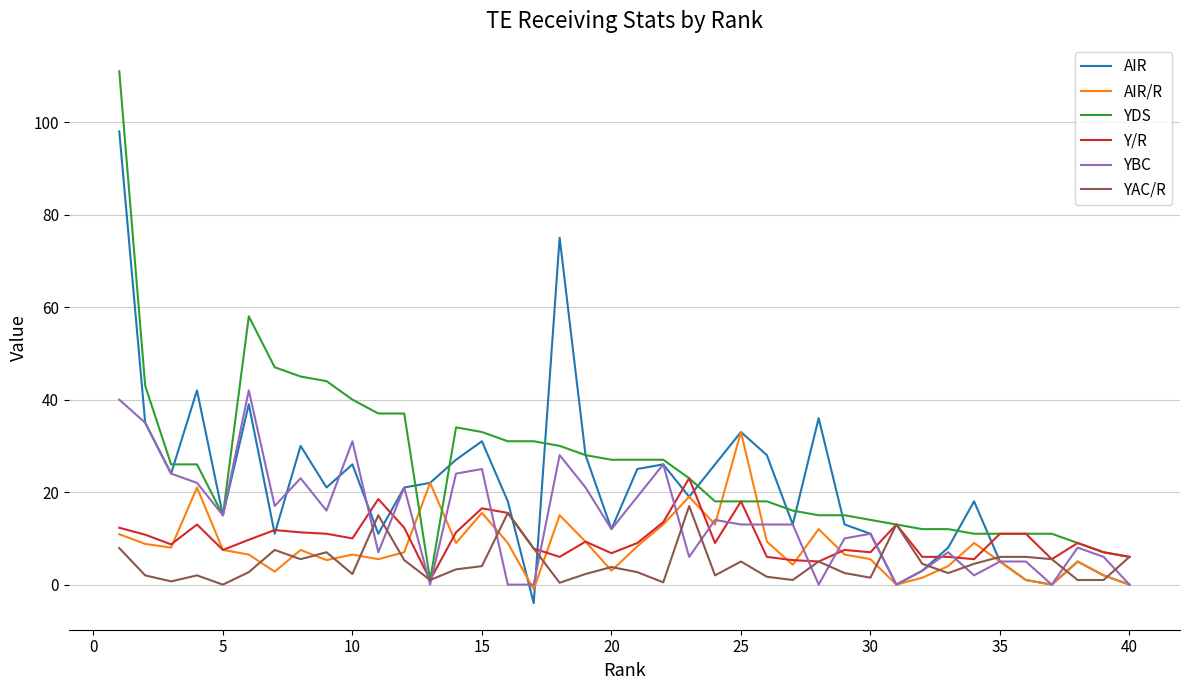

What is the maximum value for YAC/R?

17.0